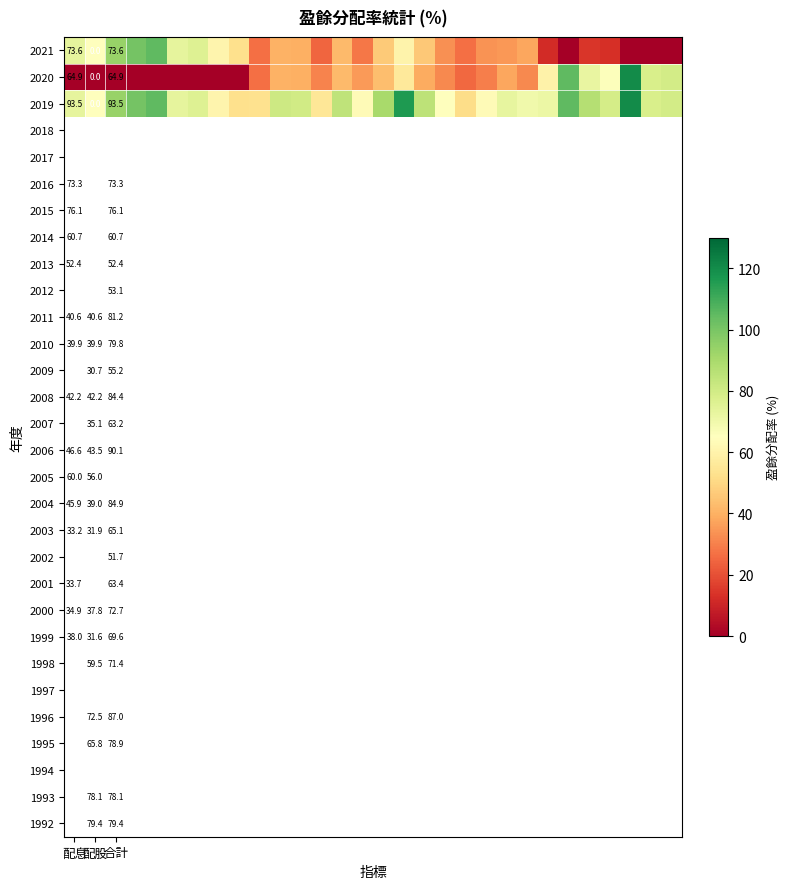

How many values in the 2020 series are below 35?

15